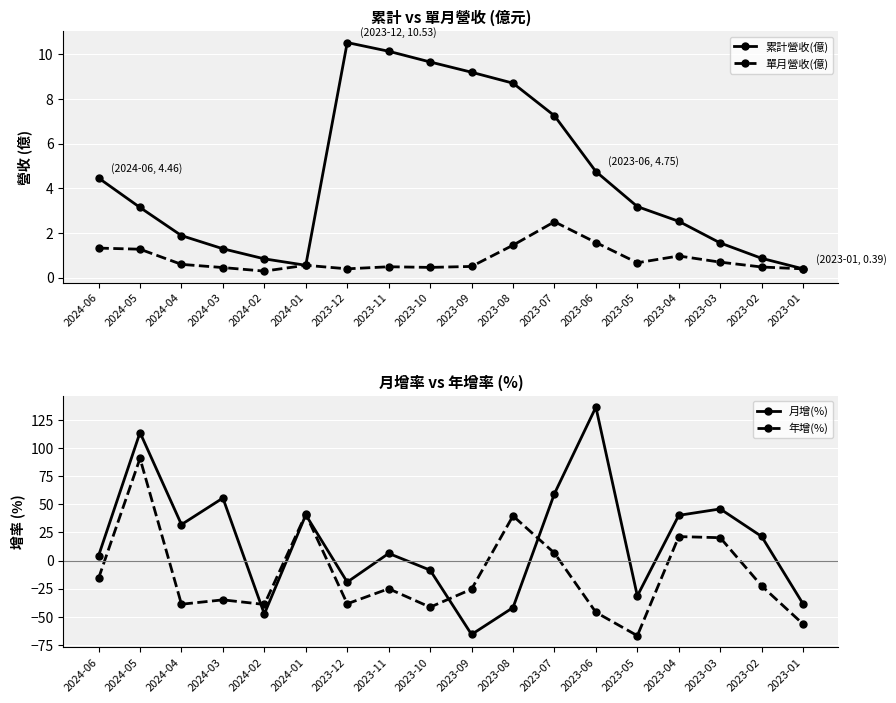

The value of 單月營收(億) at 2024-03 is 0.4. True or false?

True